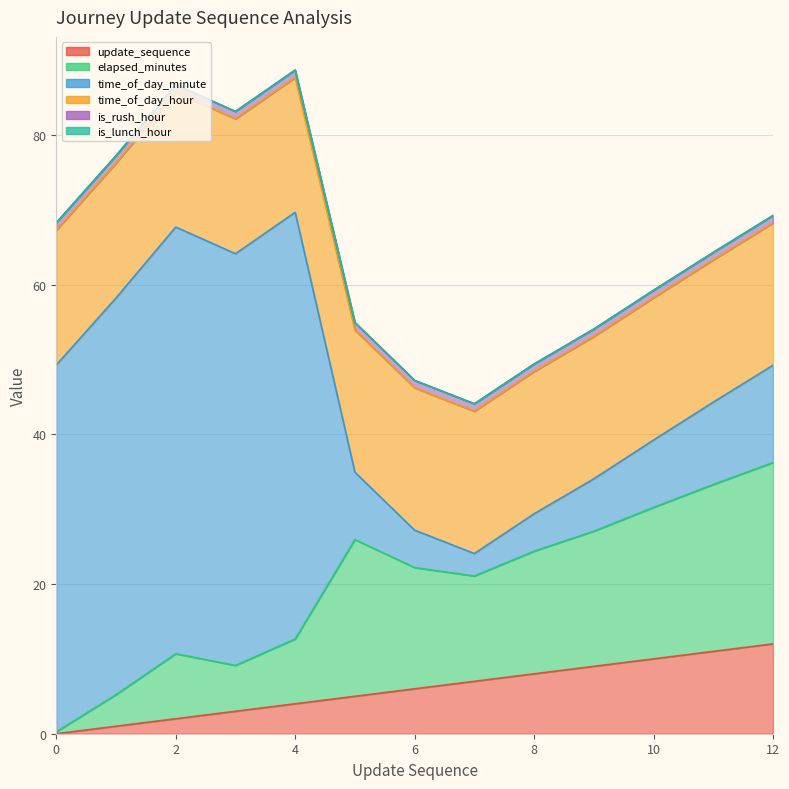

Is the value of update_sequence at 8 greater than the value of time_of_day_minute at 0?

No